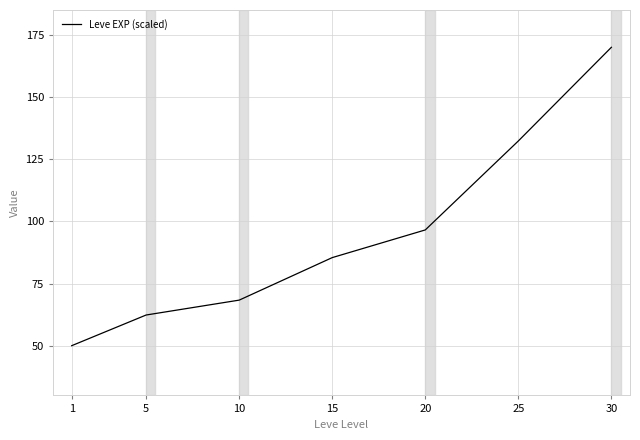

What is the greatest value displayed?

170.0